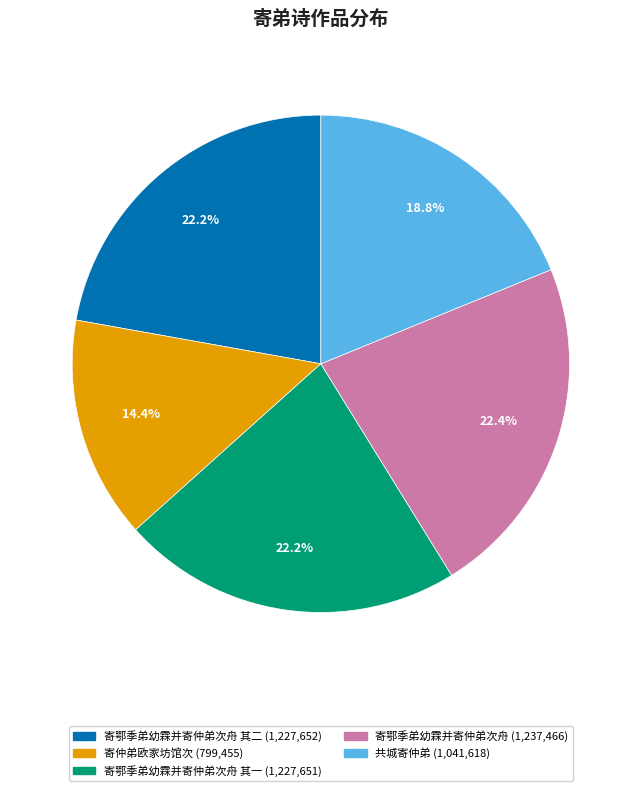

Does any single category account for the majority?

No